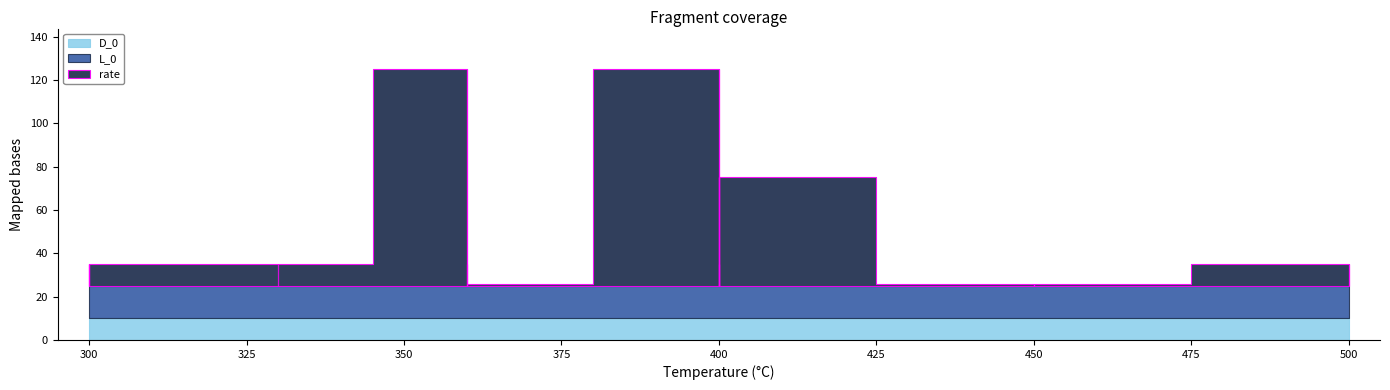

What is the minimum value shown in the chart?

1